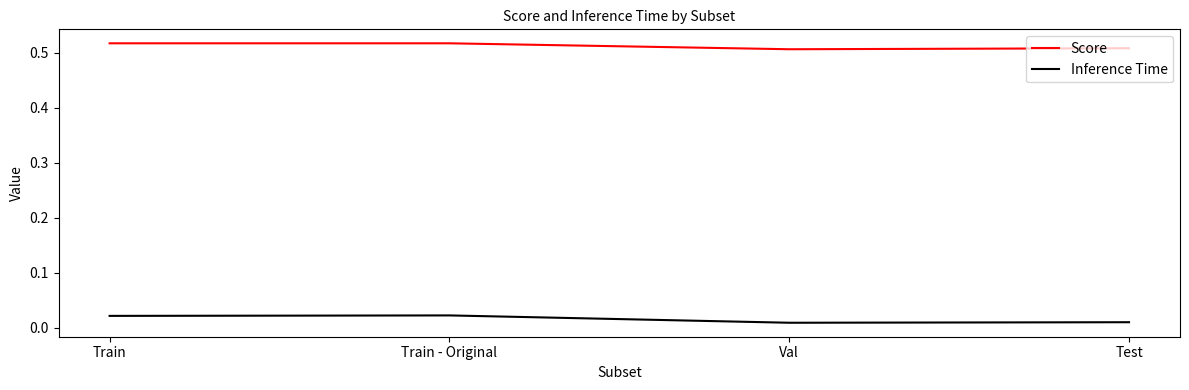

Where is the first local minimum for Inference Time?

Val